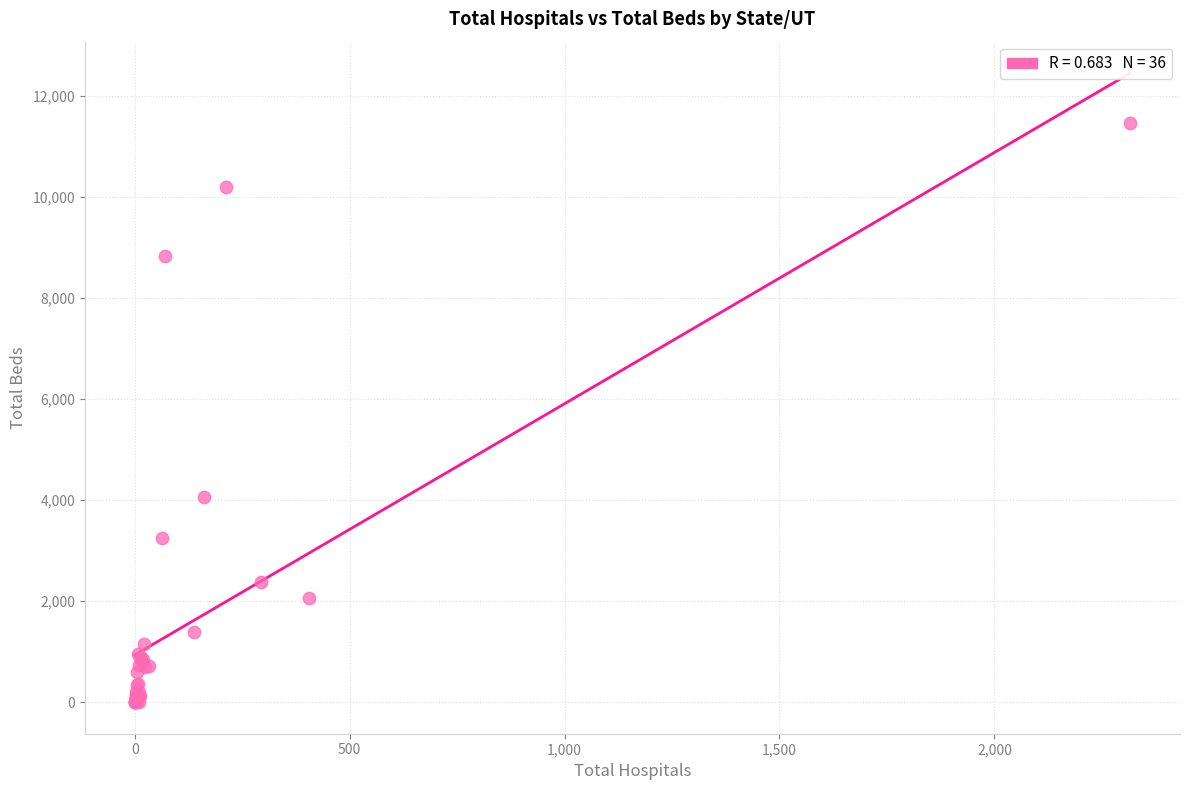

What Y value in the scatter plot is closest to 5730?

4054